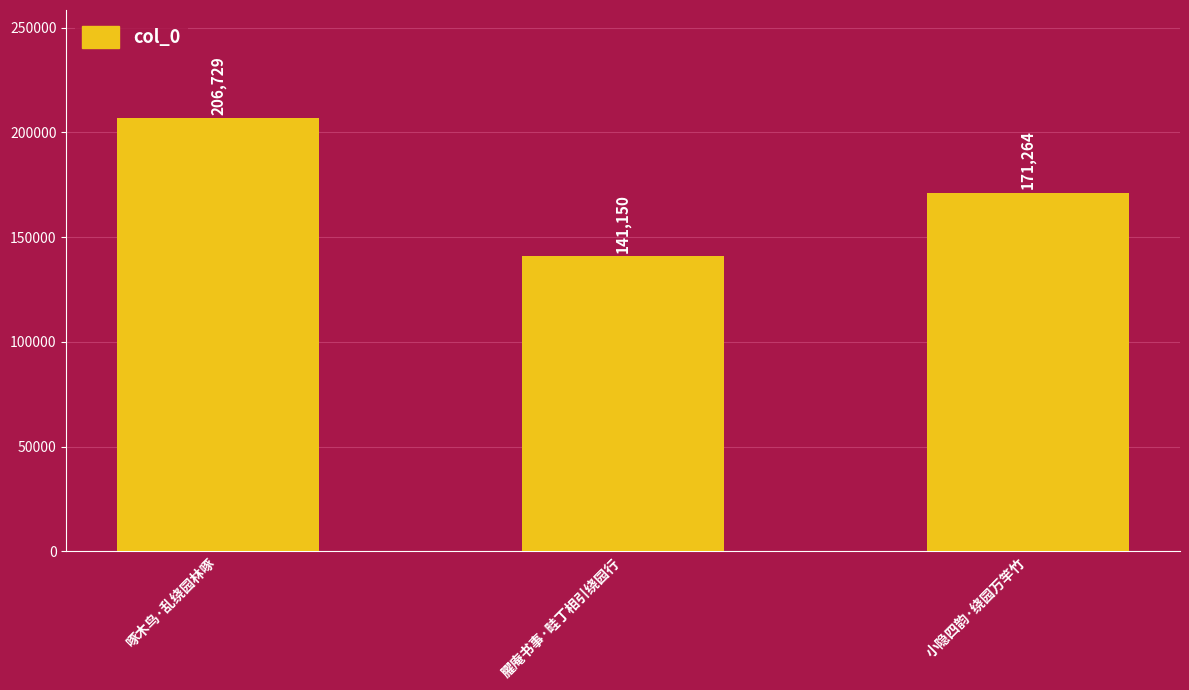

What is the value of the 2nd bar from the left?

141150